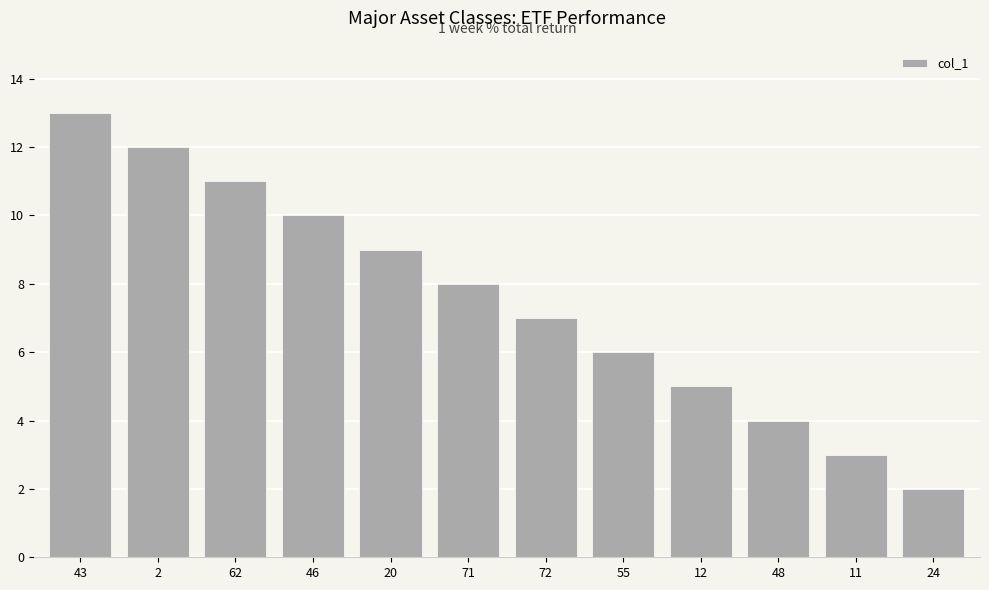

What position from the right is 46?

9